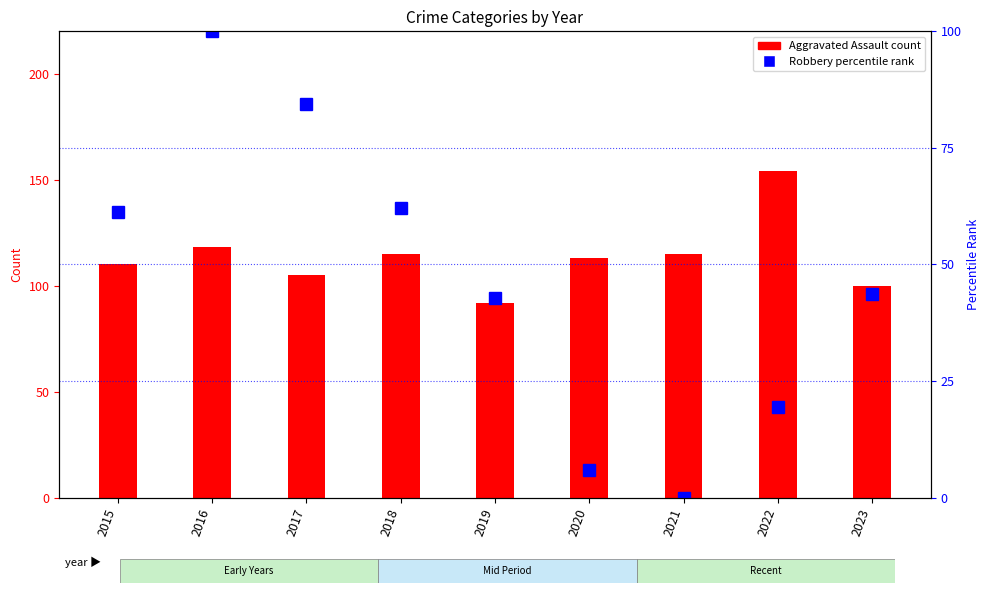

Which series has the largest total across all categories?

Aggravated Assault